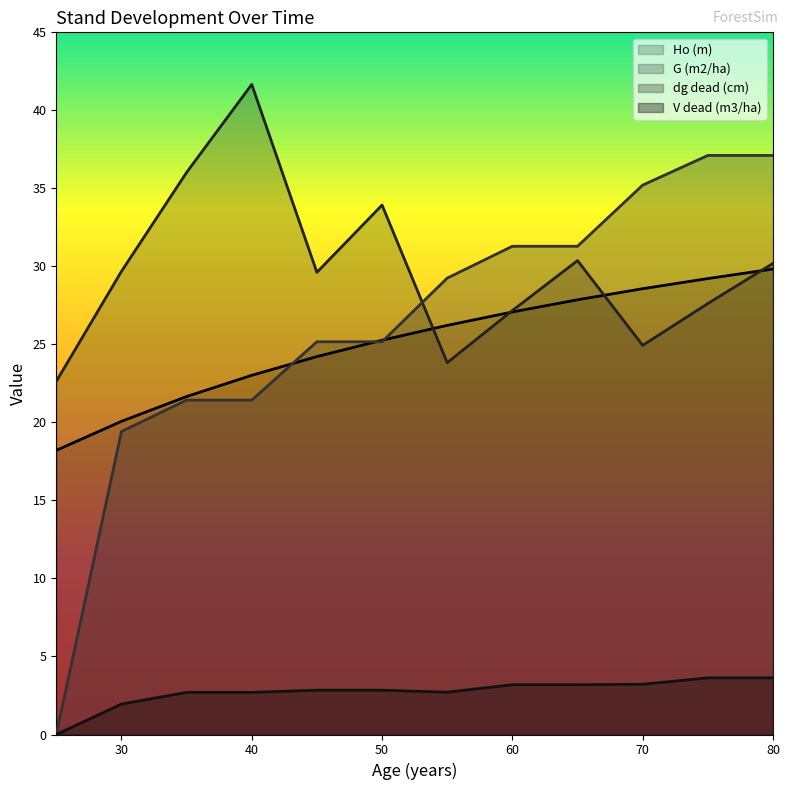

What are all the series names shown in the legend?

Ho (m), G (m2/ha), dg dead (cm), V dead (m3/ha)